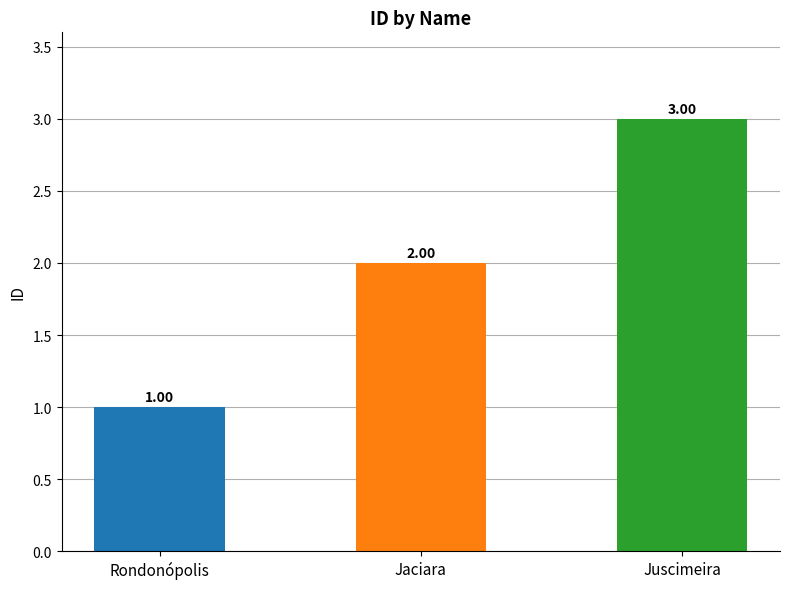

What is the sum of all values?

6